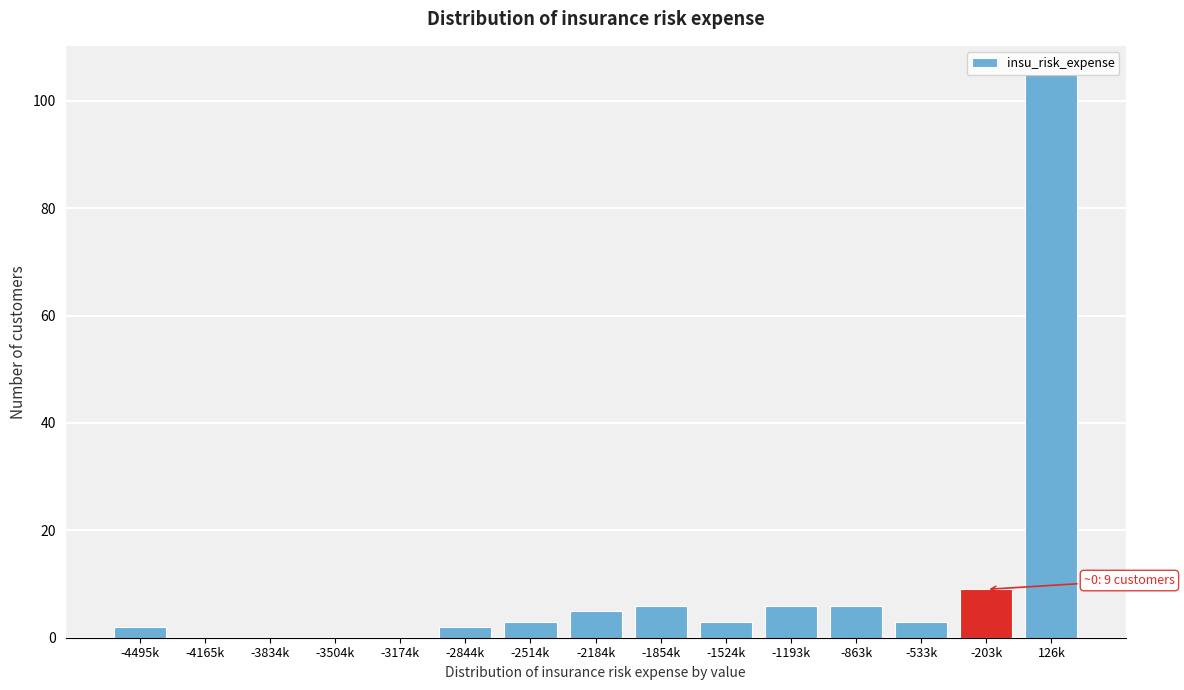

What is the sum of all values?

150